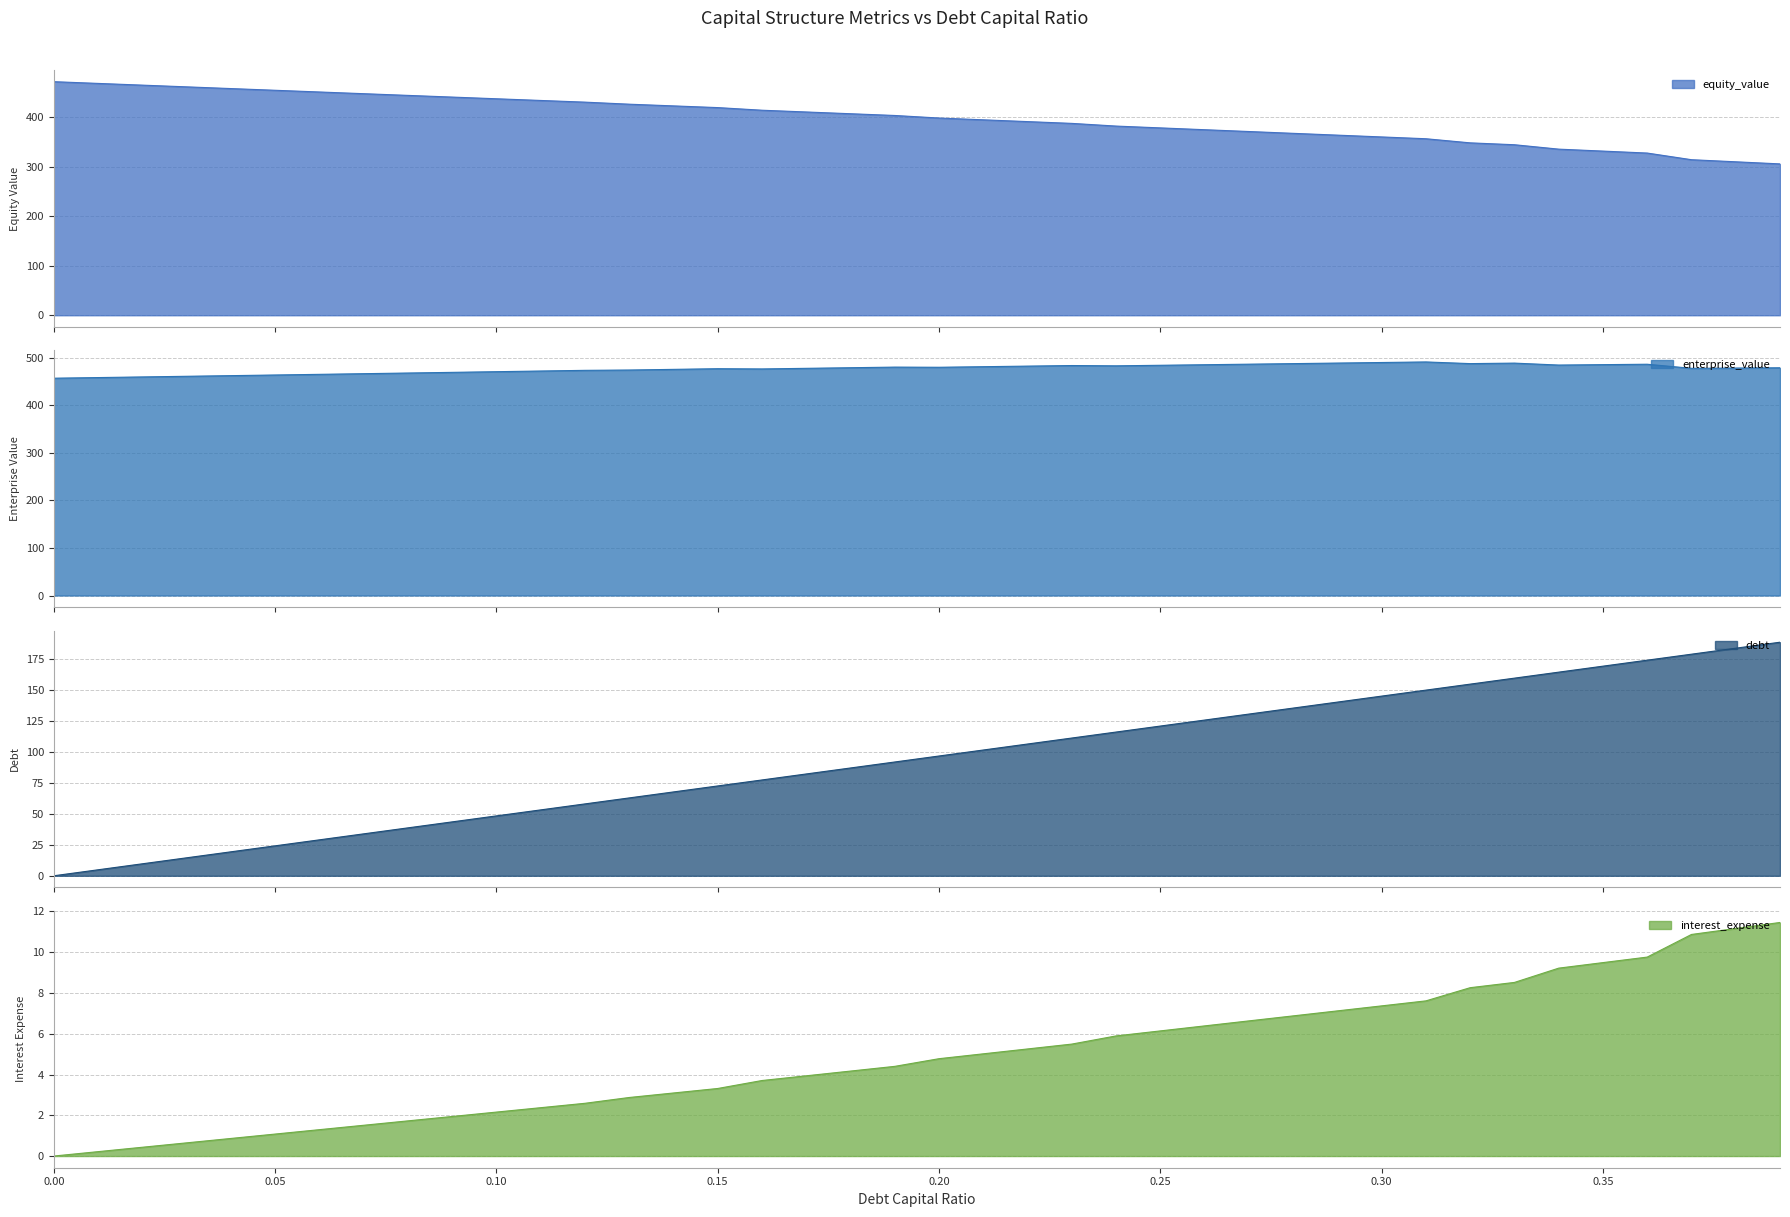

How many lines are shown in the chart?

4